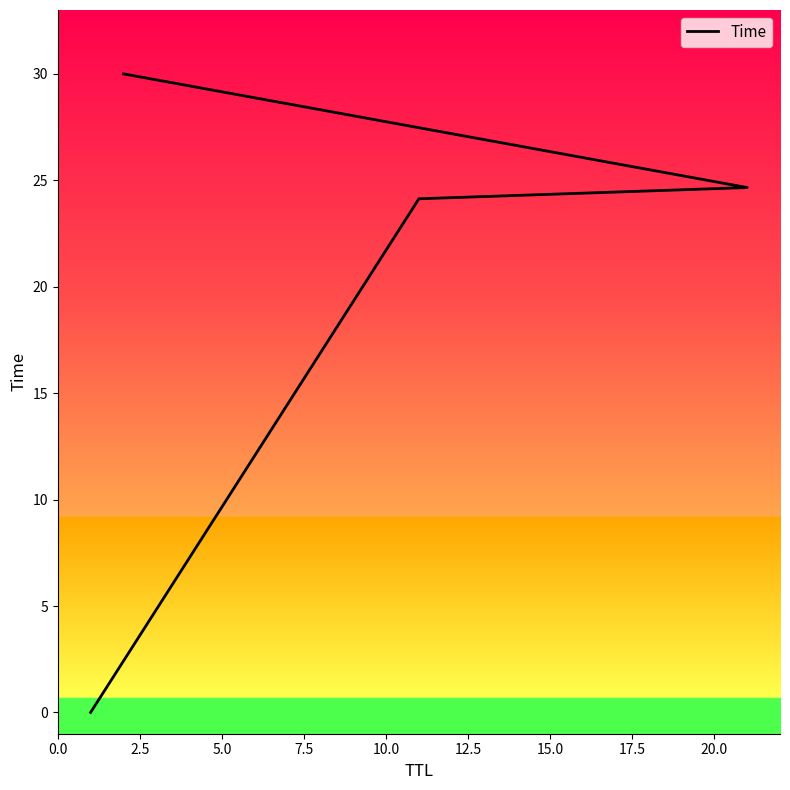

Count the number of values greater than 24.

3